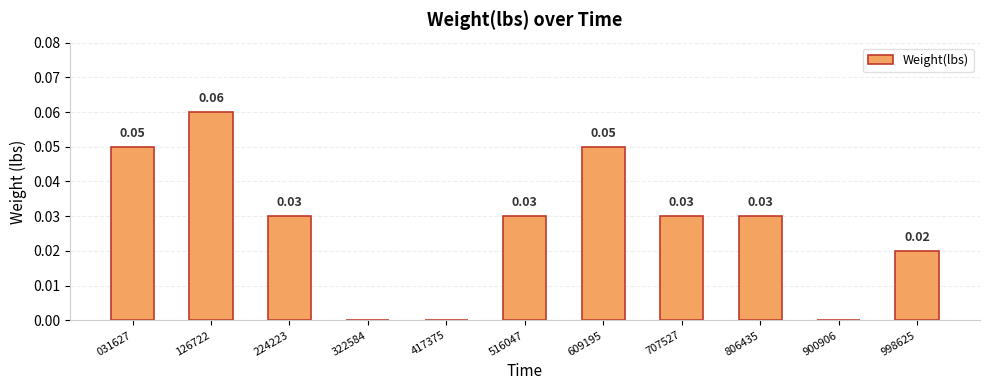

What is the sum of all values?

0.3